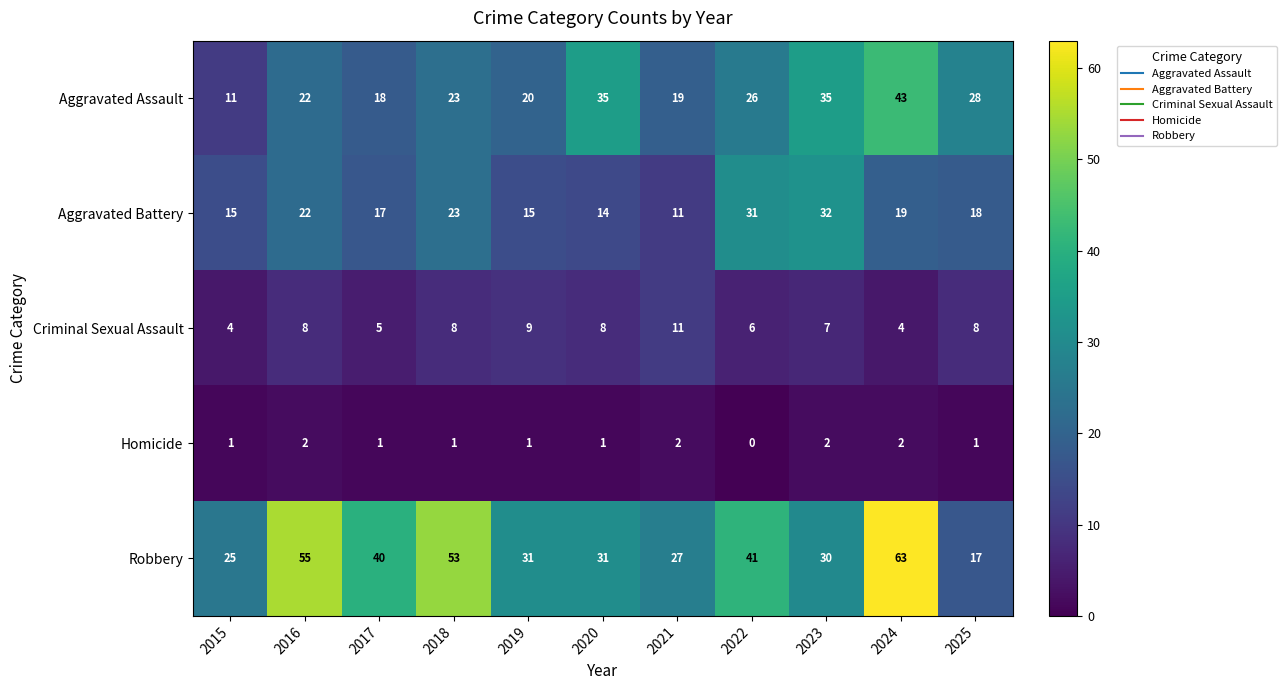

True or false: Criminal Sexual Assault has a value of 8 at 2018.

True